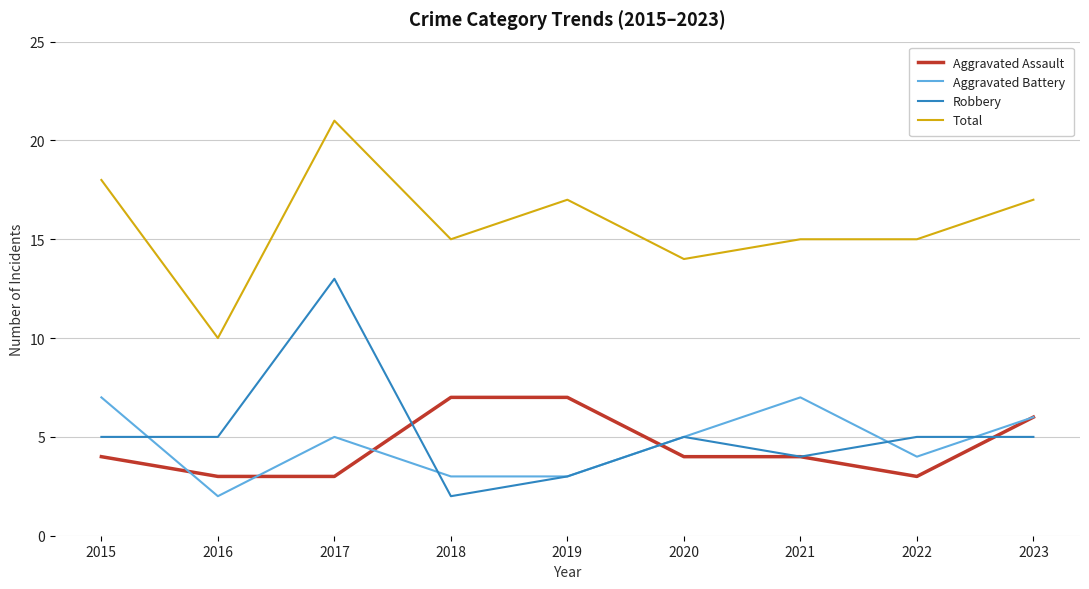

Count the Aggravated Assault values in the range 3 to 6.

7